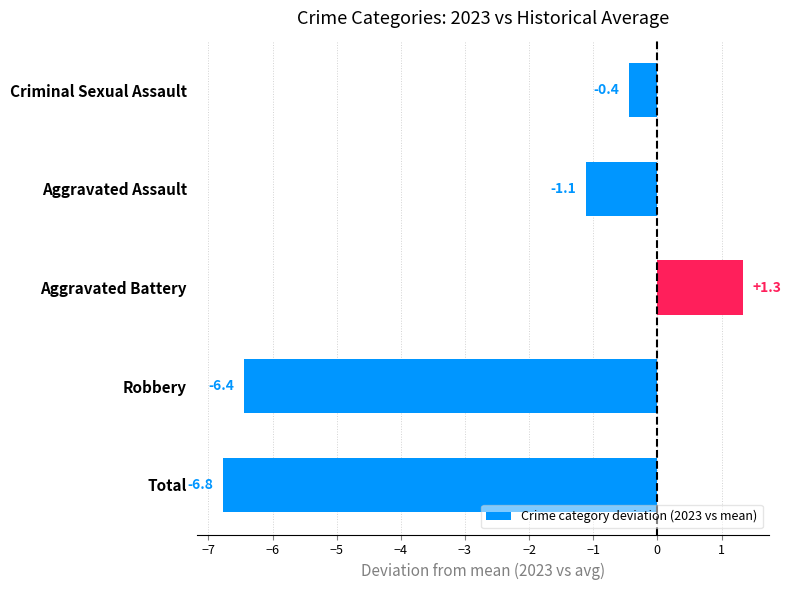

Reading bottom to top, what are all the values shown in this chart?

Total=-6.8	Robbery=-6.4	Aggravated Battery=1.3	Aggravated Assault=-1.1	Criminal Sexual Assault=-0.4